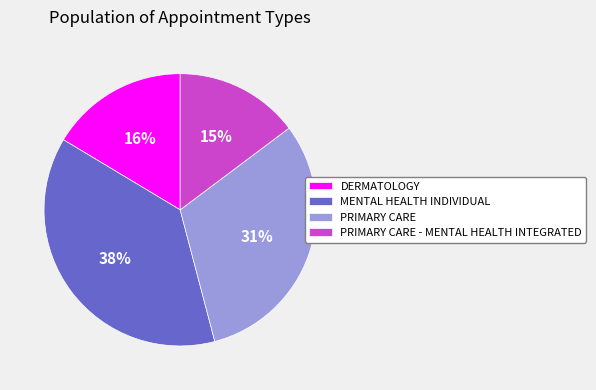

Does any single category account for the majority?

No